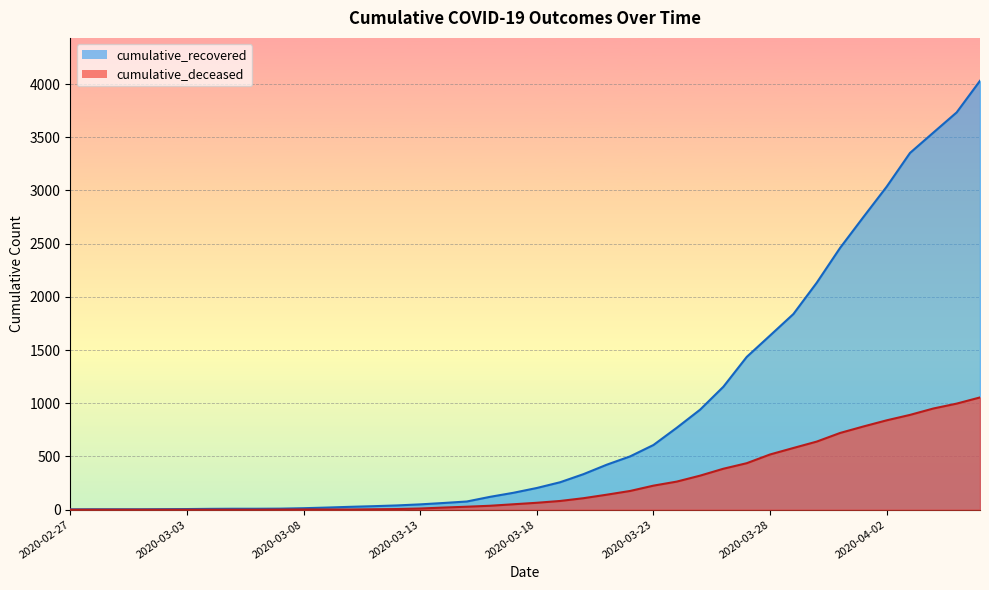

What is the lowest value of the cumulative_recovered series?

3